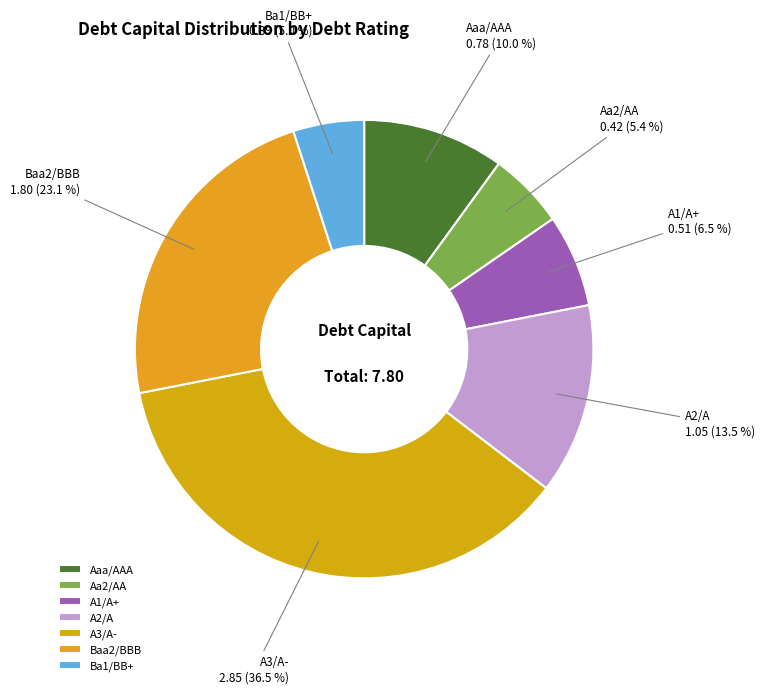

To the nearest percent, what percentage of the pie is Baa2/BBB?

23%